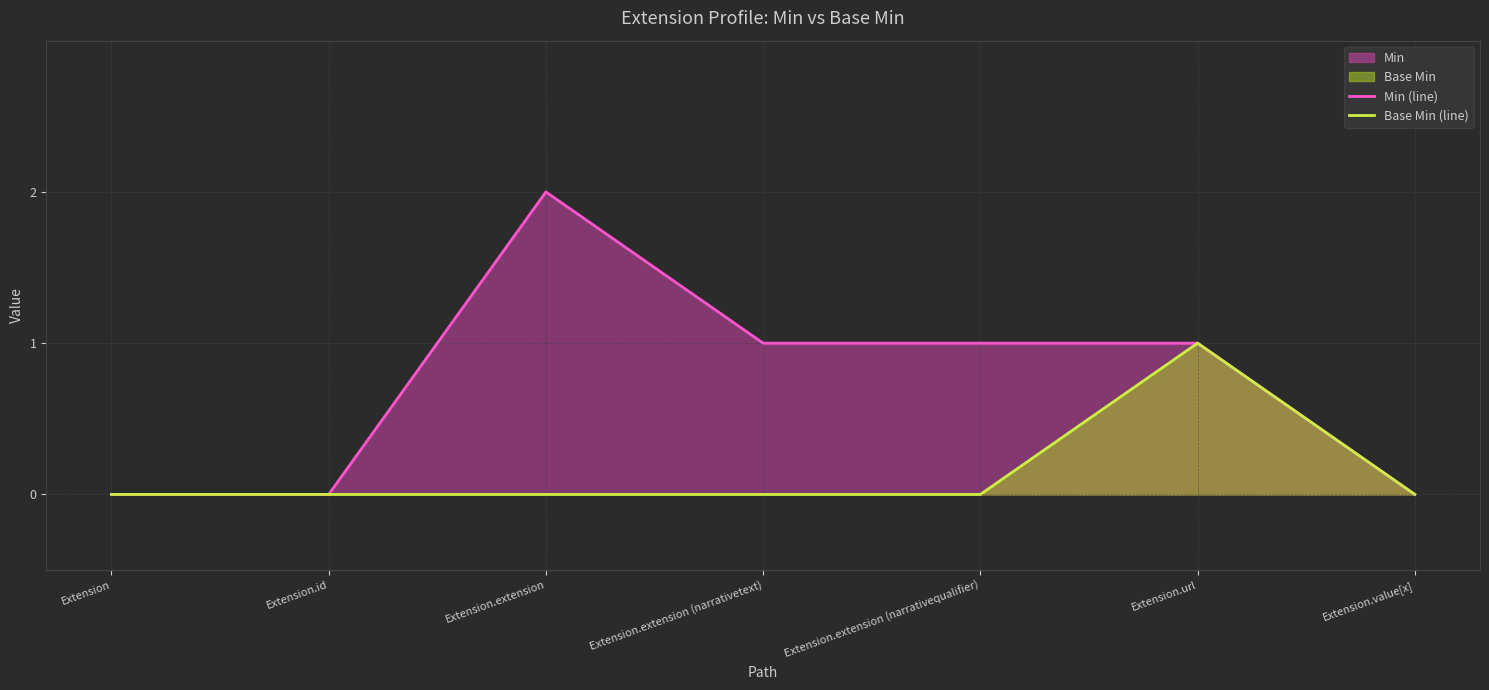

Reading left to right, what are all the values shown in this chart?

Min (line): 0	0	2	1	1	1	0
Base Min (line): 0	0	0	0	0	1	0